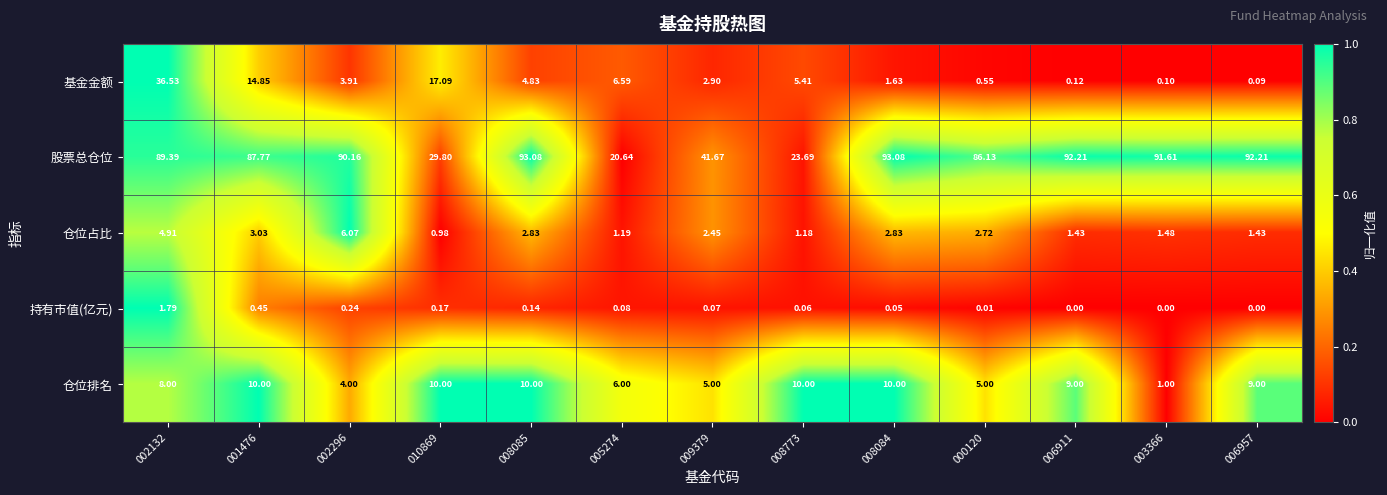

At which category is the sum across all series the highest?

002132